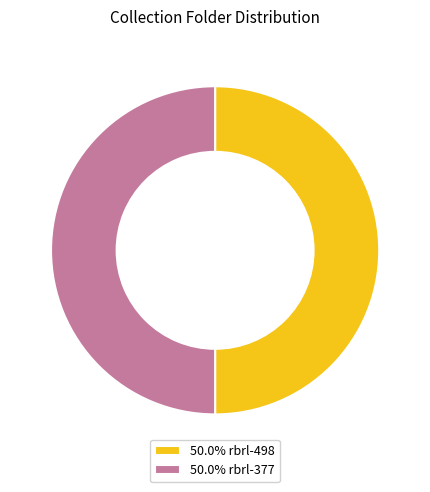

Approximately how many times larger is the value at 50.0% rbrl-498 compared to 50.0% rbrl-377?

1.0